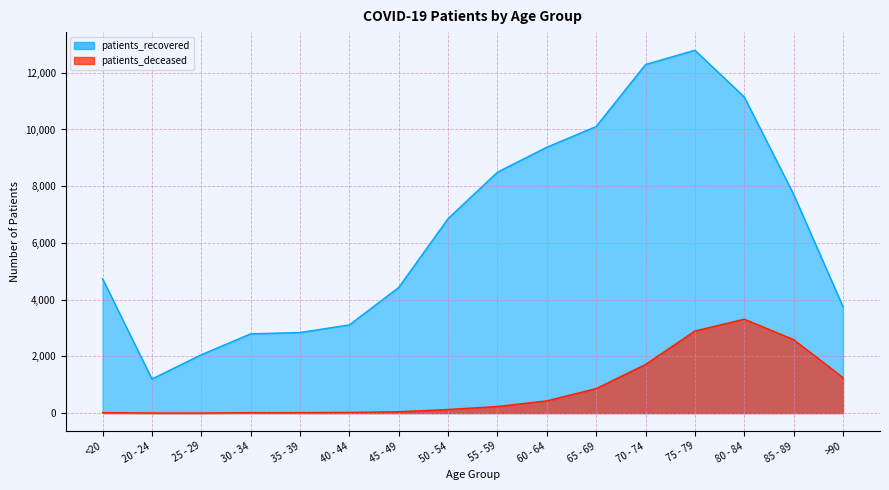

Which series has the largest total across all categories?

patients_recovered